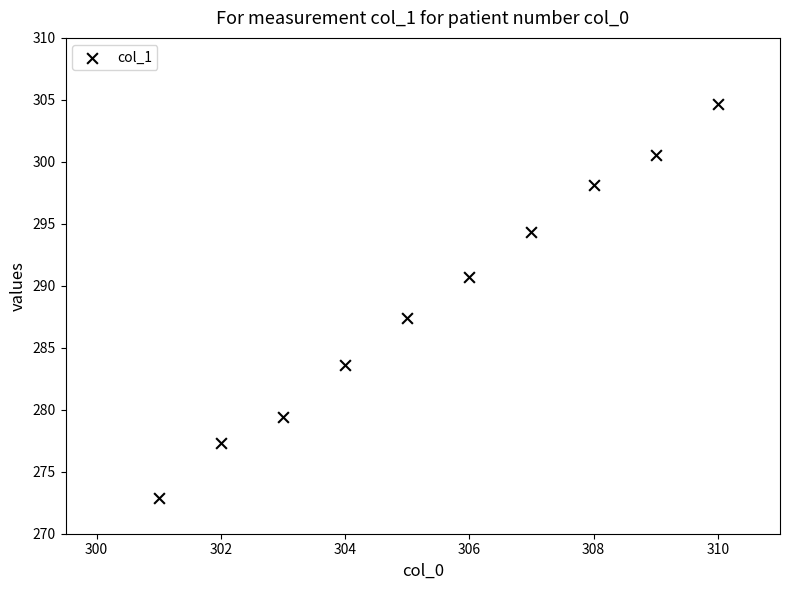

What is the average X value?

305.5